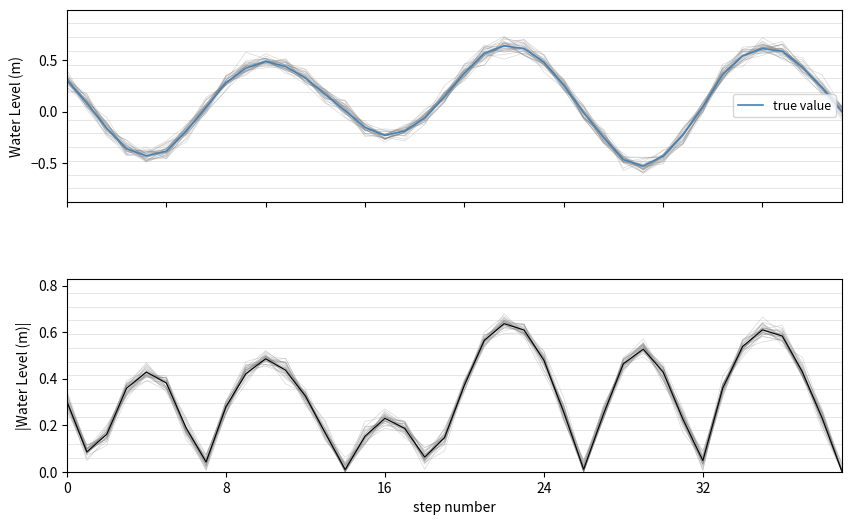

What is the sum of the Water Level (m) abs values at 24 and 28?

0.9